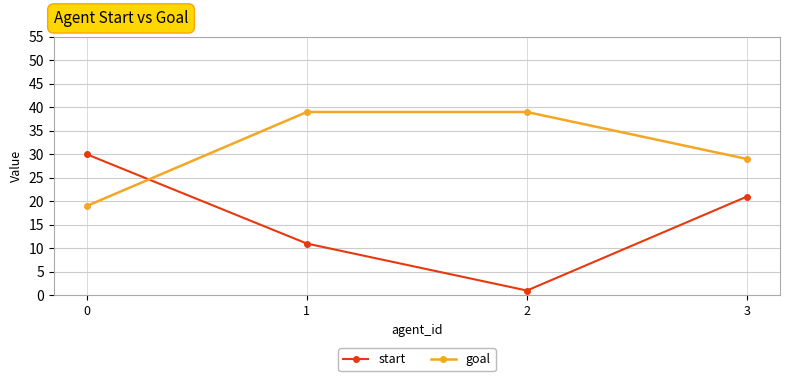

List the series in order of their overall mean, lowest first.

start, goal